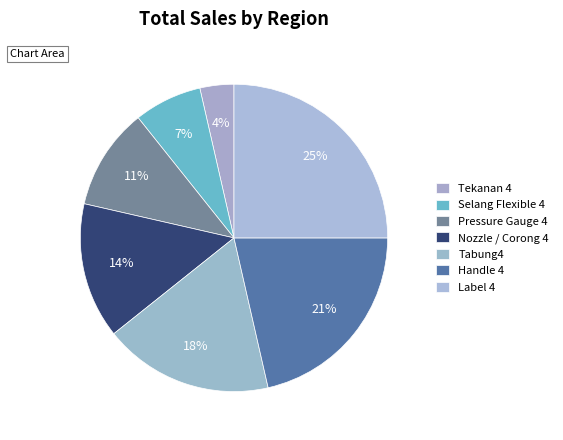

What percentage do Pressure Gauge 4 and Tabung4 together represent?

28.6%